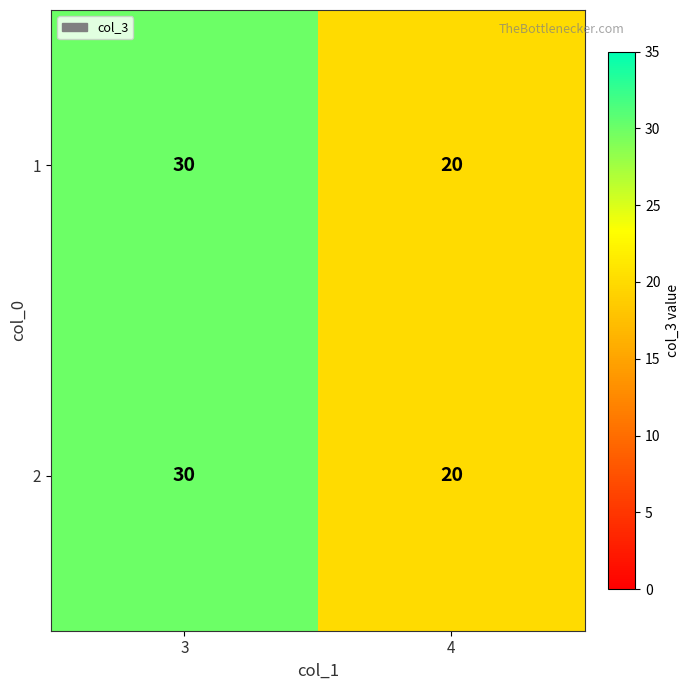

Read the 2 value at 3, to the nearest 5.

30